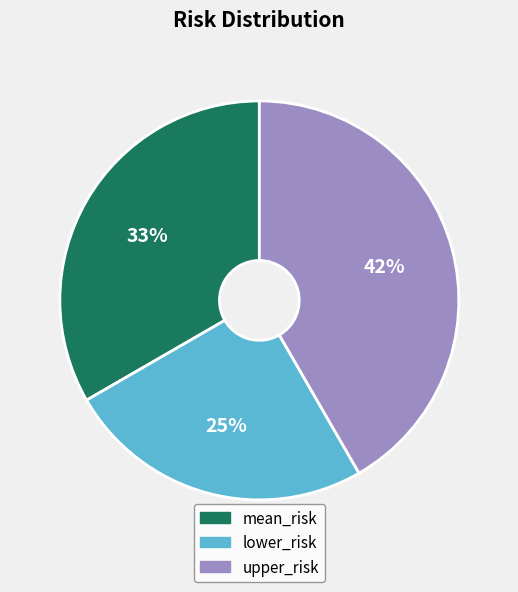

Between upper_risk and lower_risk, which is larger?

upper_risk